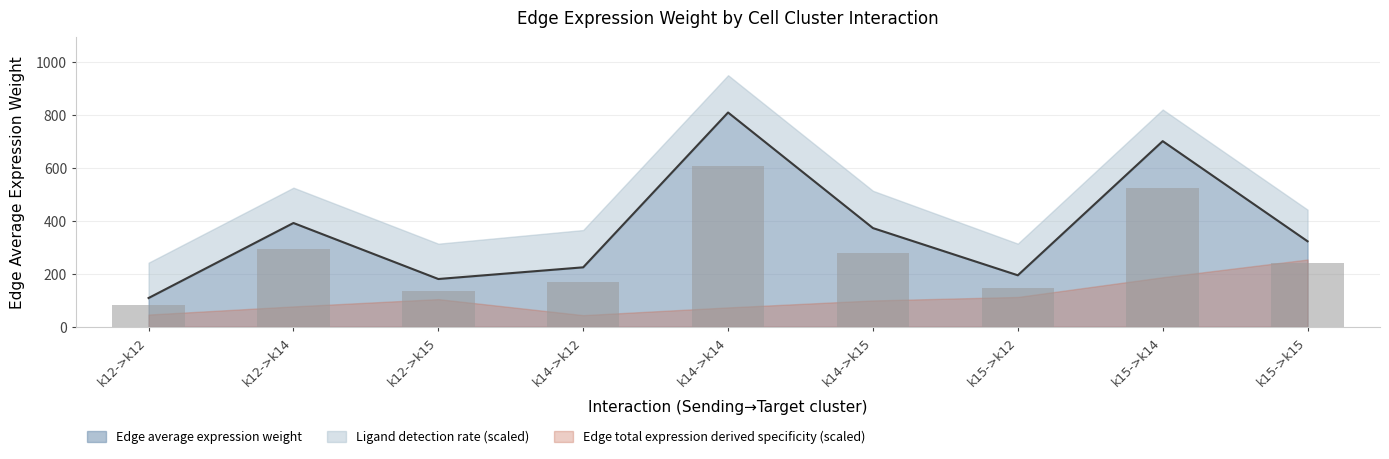

What is the difference between the maximum and second lowest values in the Edge average expression weight series?

628.2